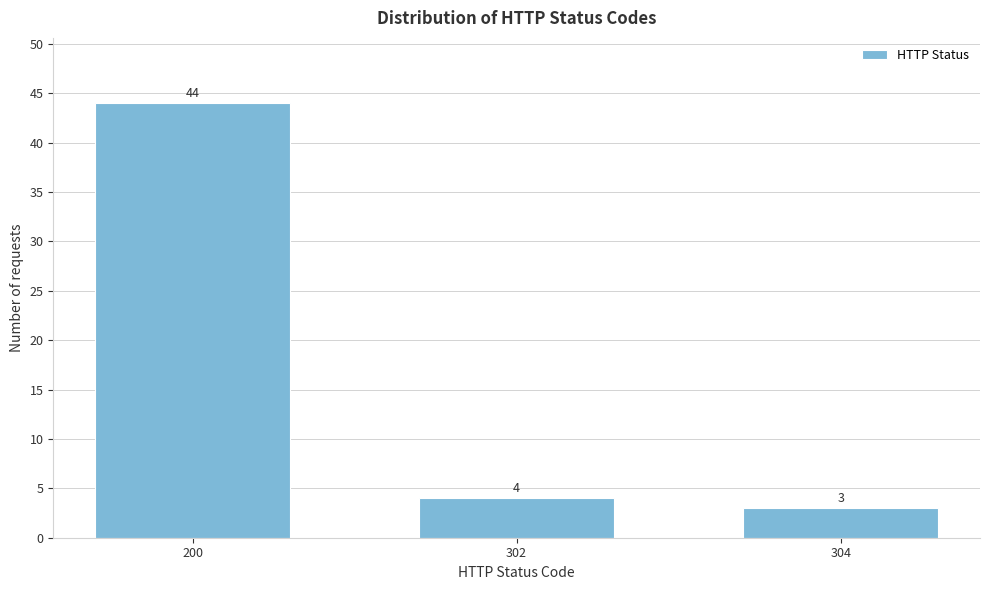

Reading left to right, extract all data points from this chart.

200=44	302=4	304=3